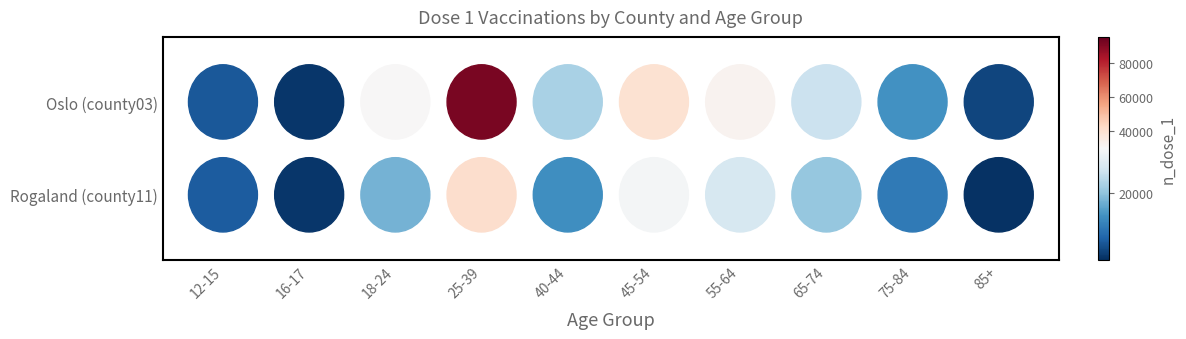

What is the minimum value for county11?

5346